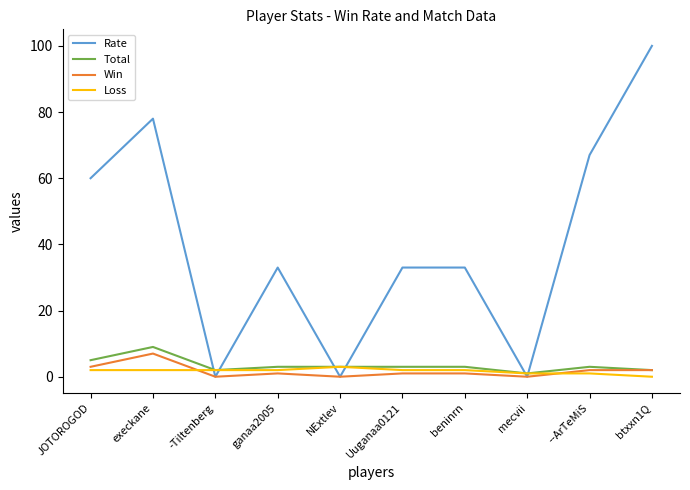

What is the greatest value displayed?

100